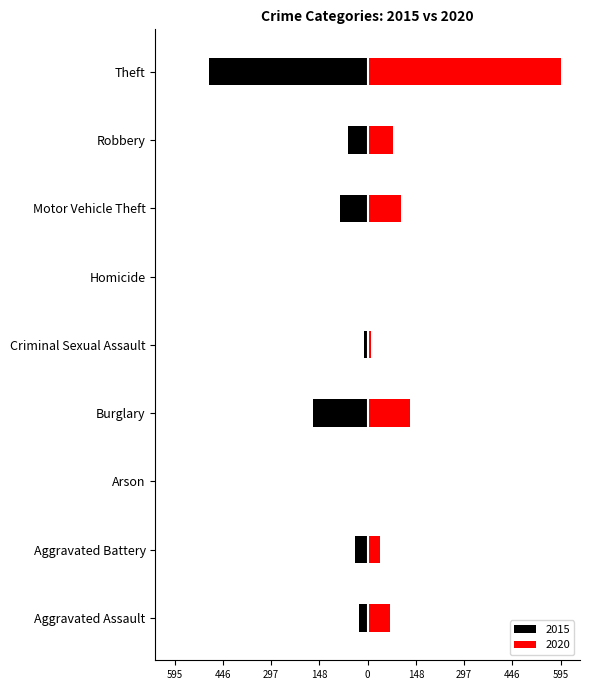

Rank the categories by 2015 value from highest to lowest.

Arson, Homicide, Criminal Sexual Assault, Aggravated Assault, Aggravated Battery, Robbery, Motor Vehicle Theft, Burglary, Theft